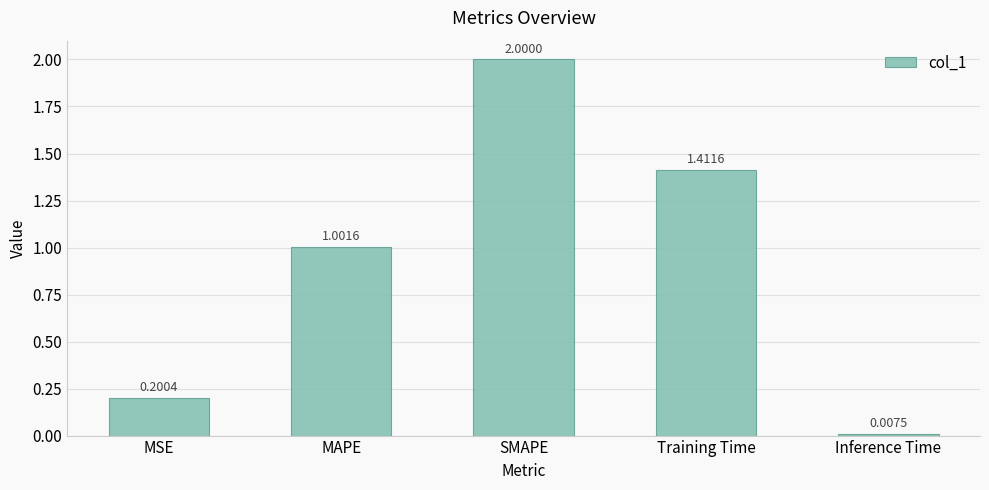

What is the label of the 3rd bar from the right?

SMAPE